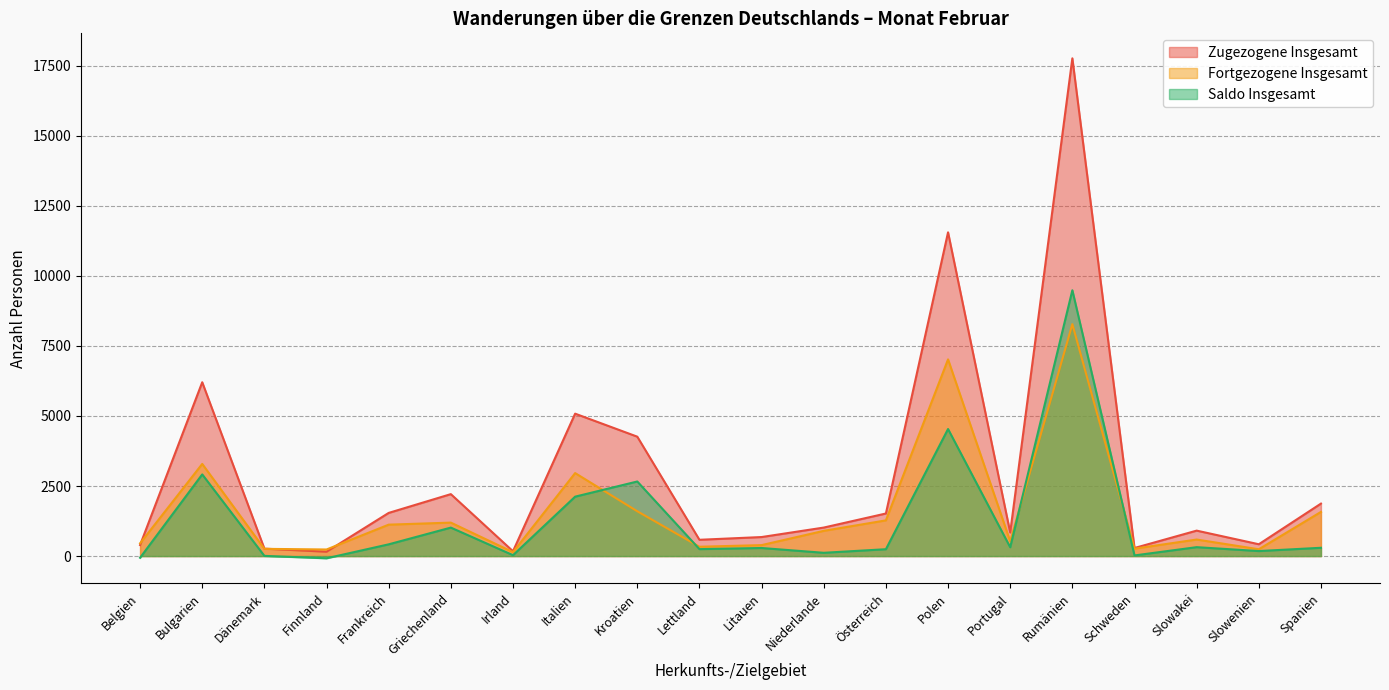

Which label corresponds to the largest value in the chart?

Rumänien